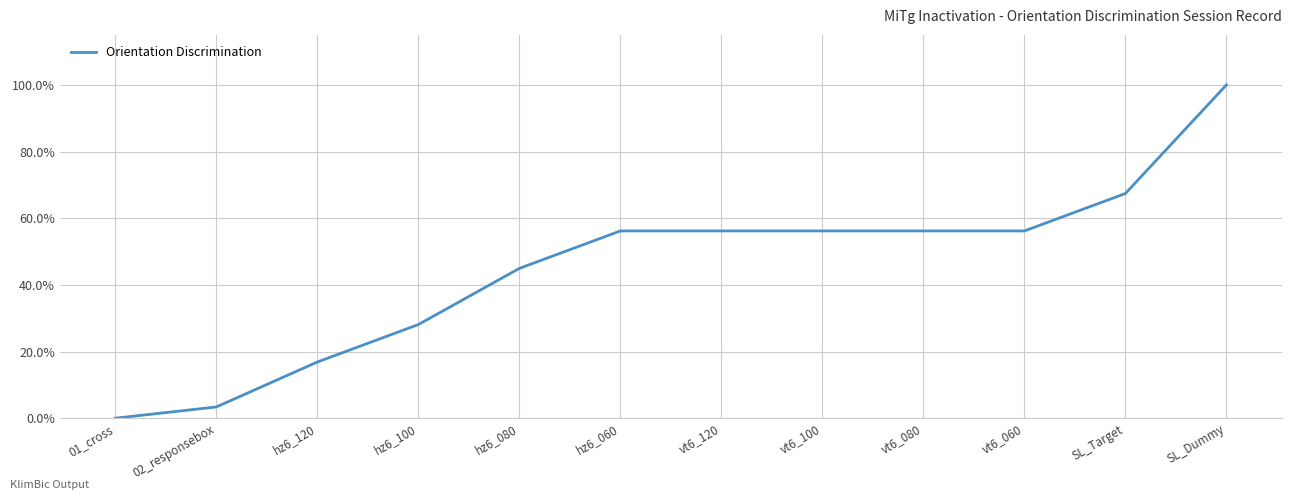

Rank the categories by value from highest to lowest.

SL_Dummy, SL_Target, hz6_060, vt6_120, vt6_100, vt6_080, vt6_060, hz6_080, hz6_100, hz6_120, 02_responsebox, 01_cross